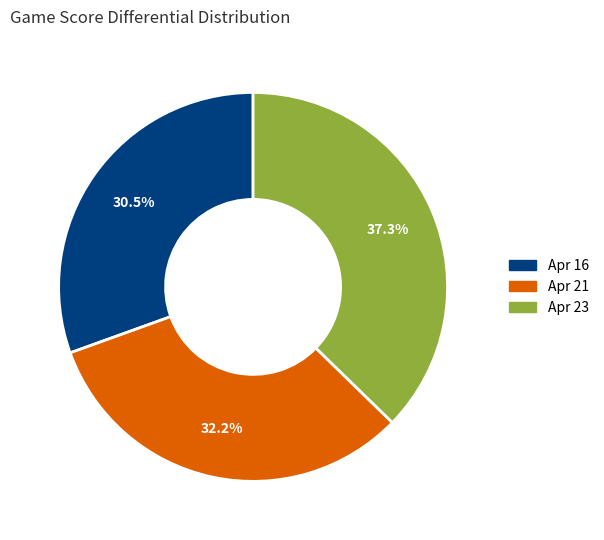

To the nearest percent, what is the difference between the largest and smallest slice percentages?

7%